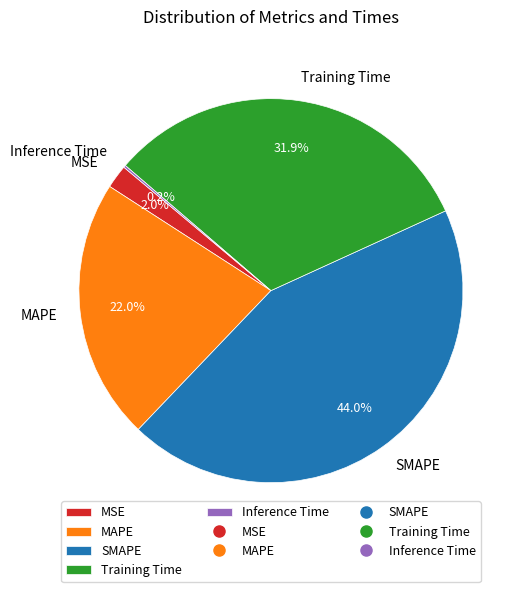

Which slice is the largest?

SMAPE